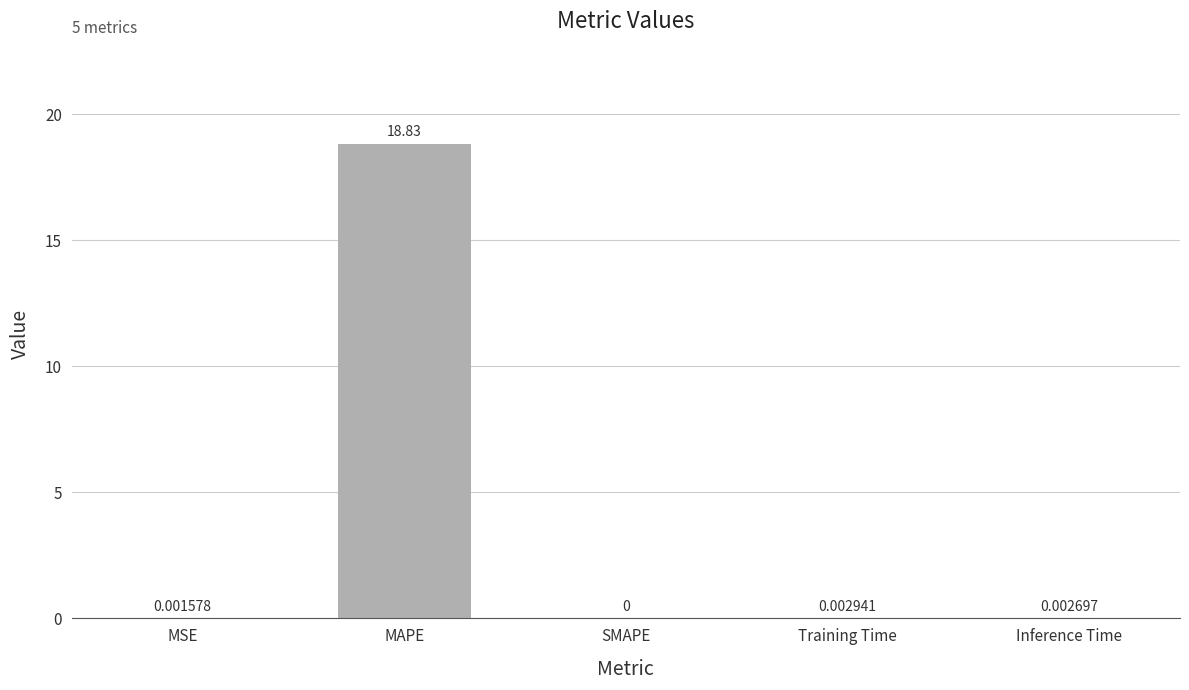

What is the maximum value shown in the chart?

18.8